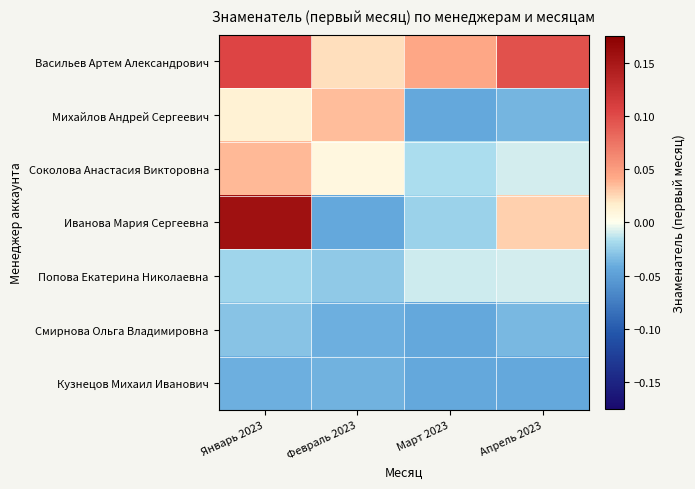

What is the spread (max minus min) of values at Март 2023?

0.1